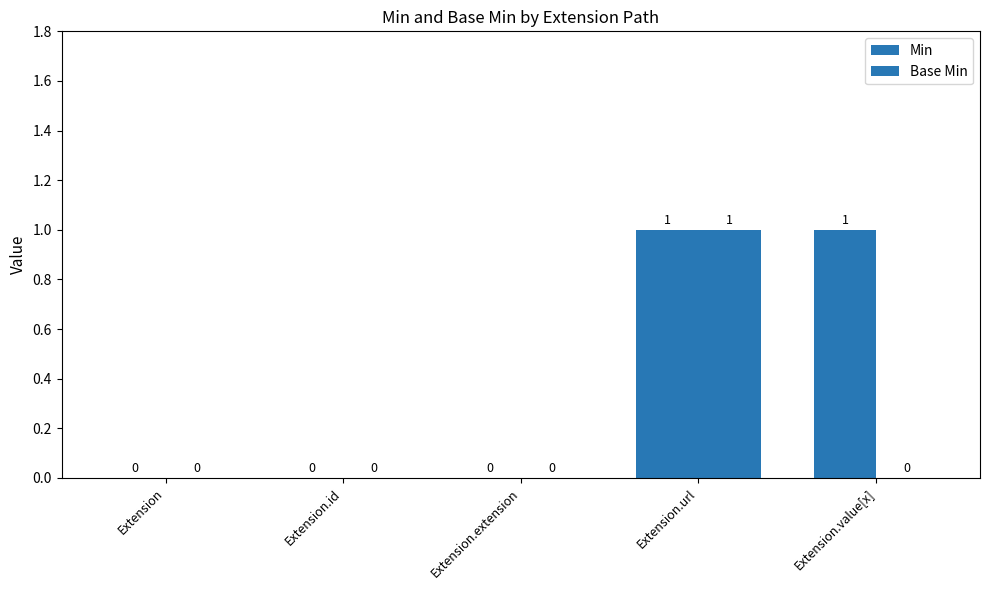

At which category does the chart reach its minimum across all series?

Extension